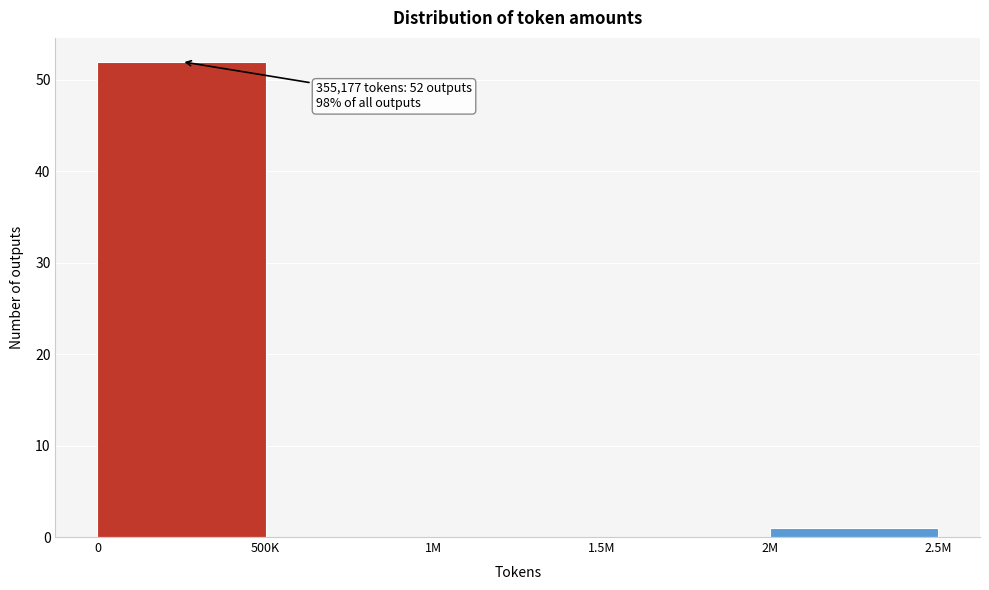

Reading left to right, extract all data points from this chart.

0=52	500K=0	1M=0	1.5M=0	2M=1